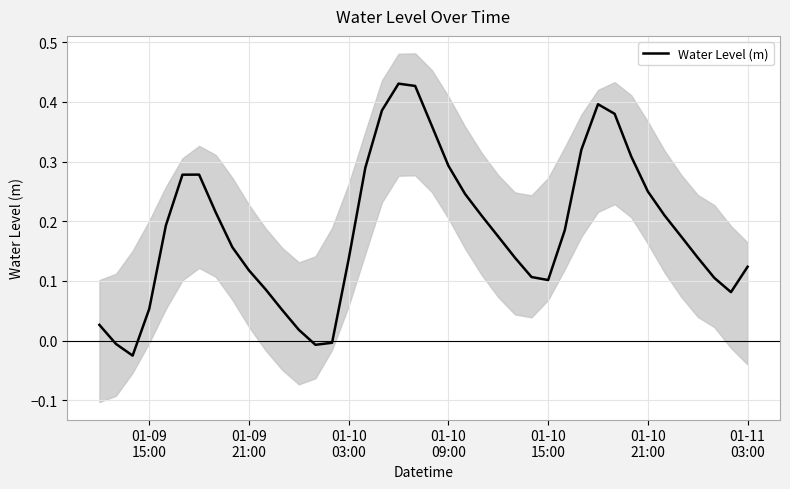

How many data points are less than 0?

4